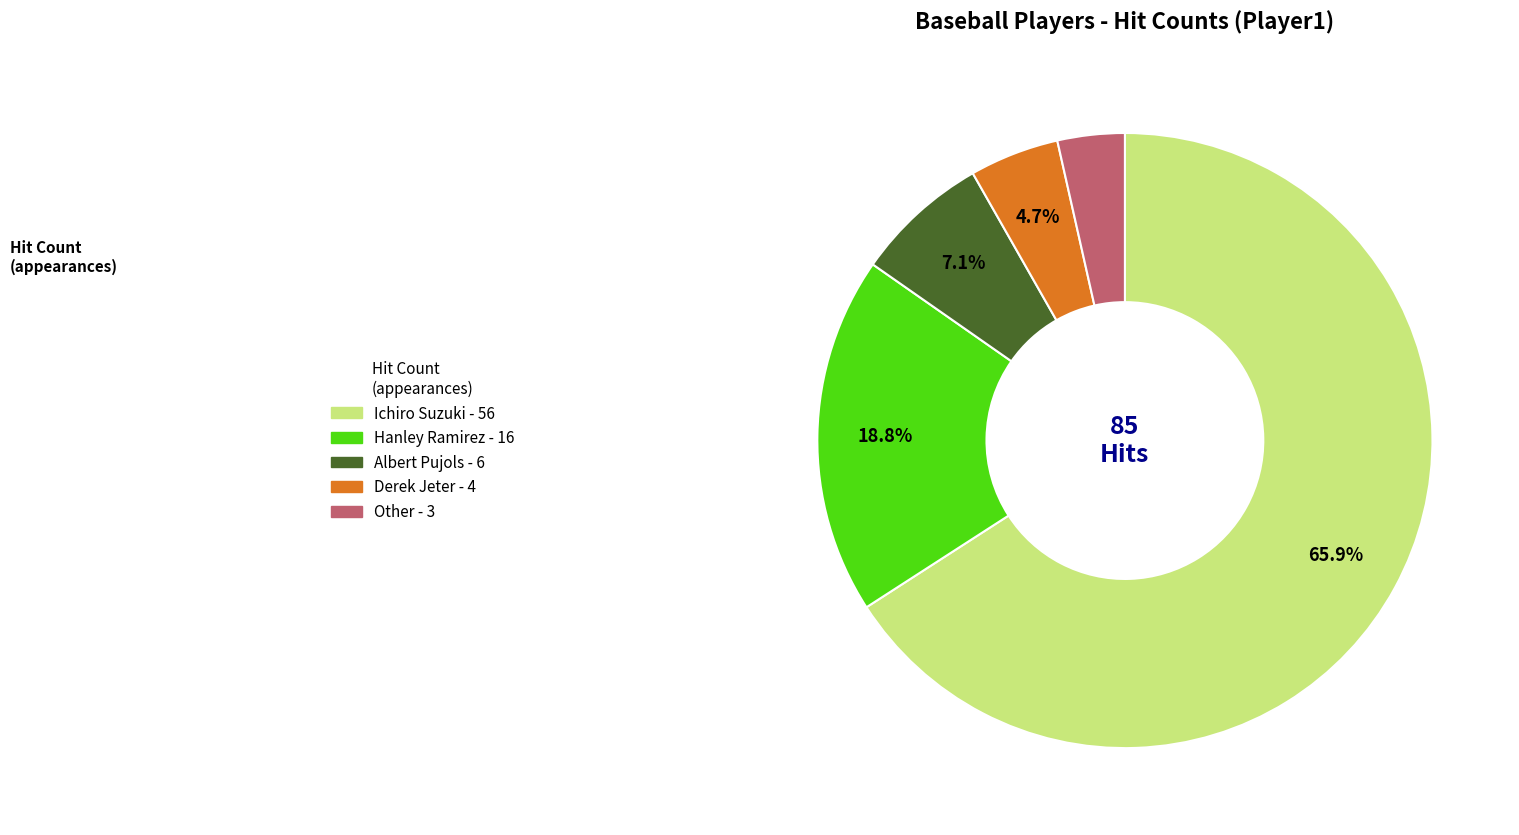

Is there any slice that represents more than half of the pie?

Yes